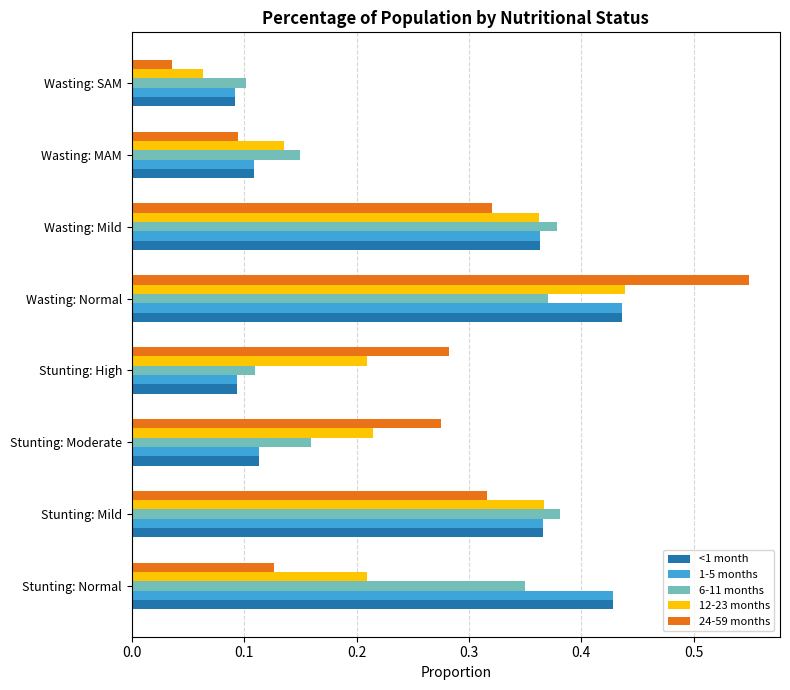

Which series has the largest range (max minus min)?

24-59 months